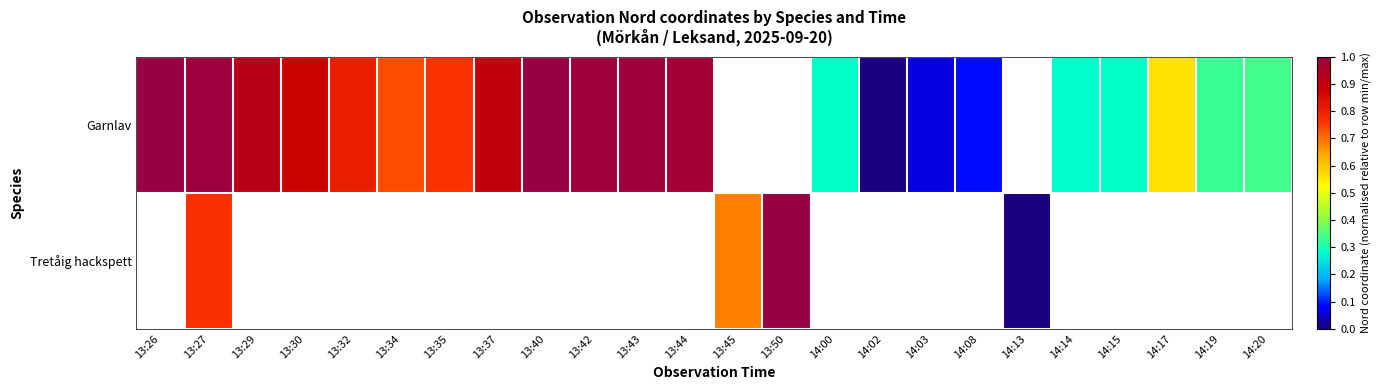

What is the difference between the maximum and minimum values in the Garnlav series?

1.0